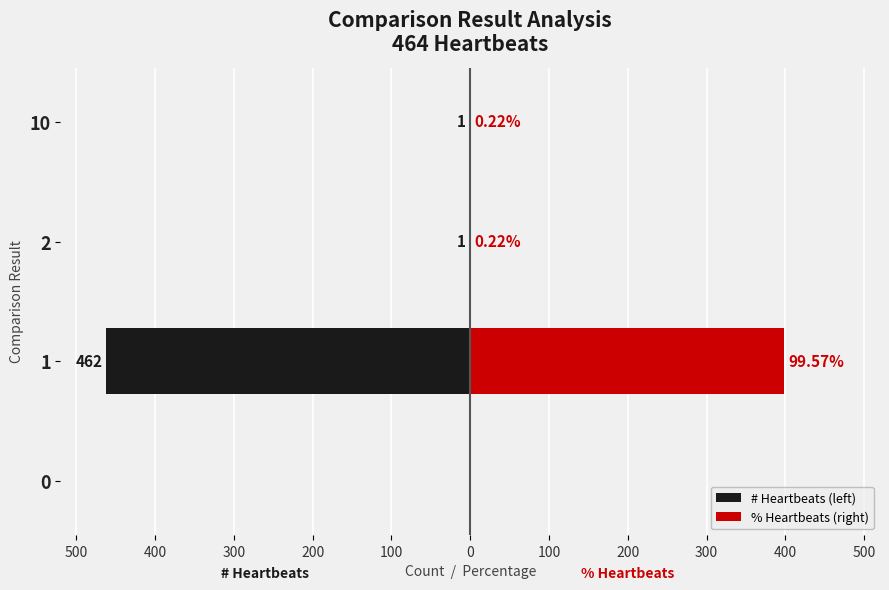

The value of % Heartbeats (right) at 400 is 177.3. True or false?

False